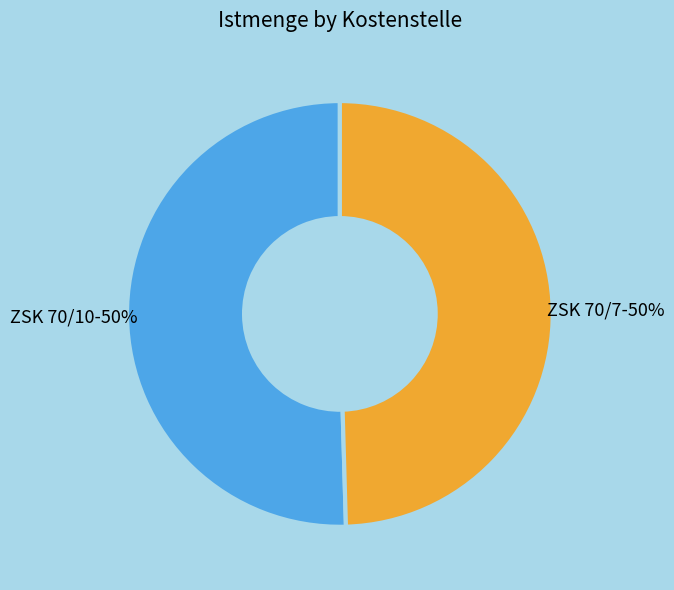

Combined, do ZSK 70/7 and ZSK 70/10 account for over 50%?

Yes